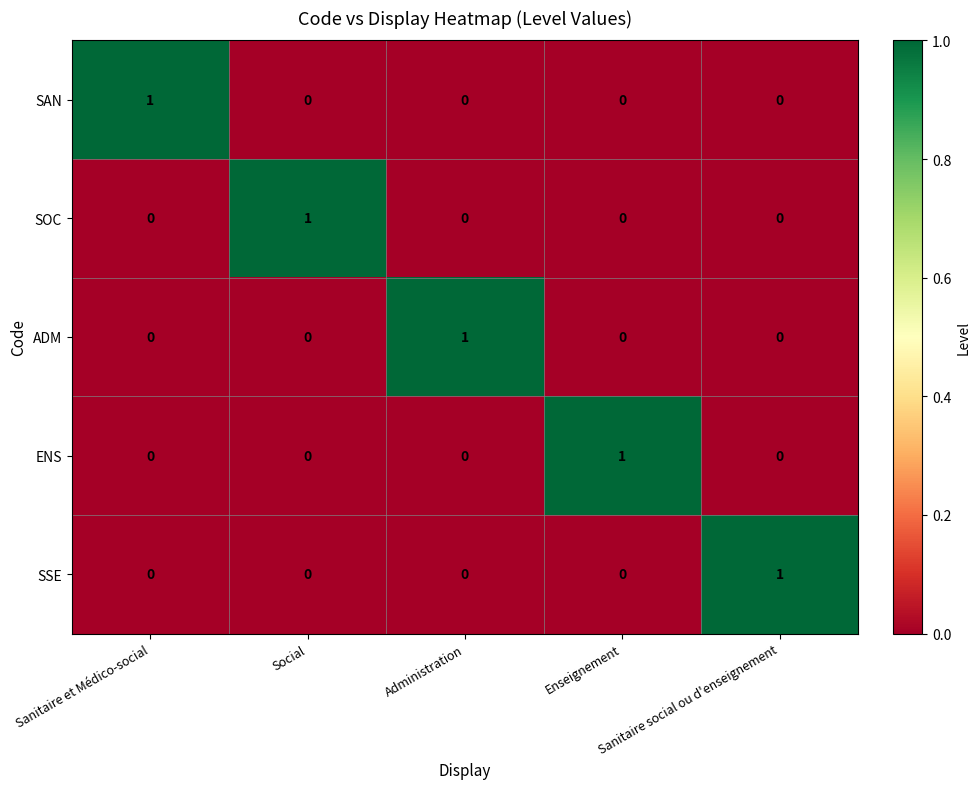

How many data points does each series have?

5